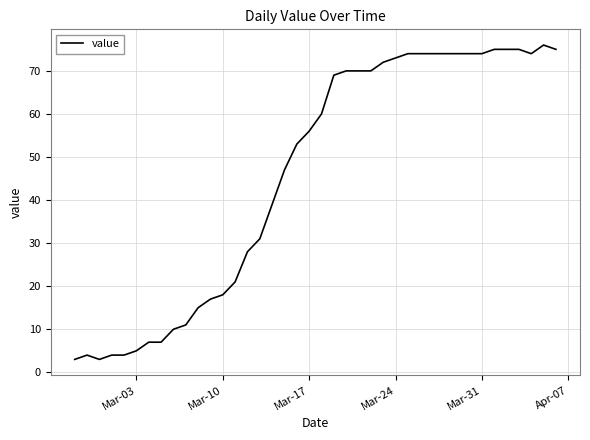

How many values are below 60?

20